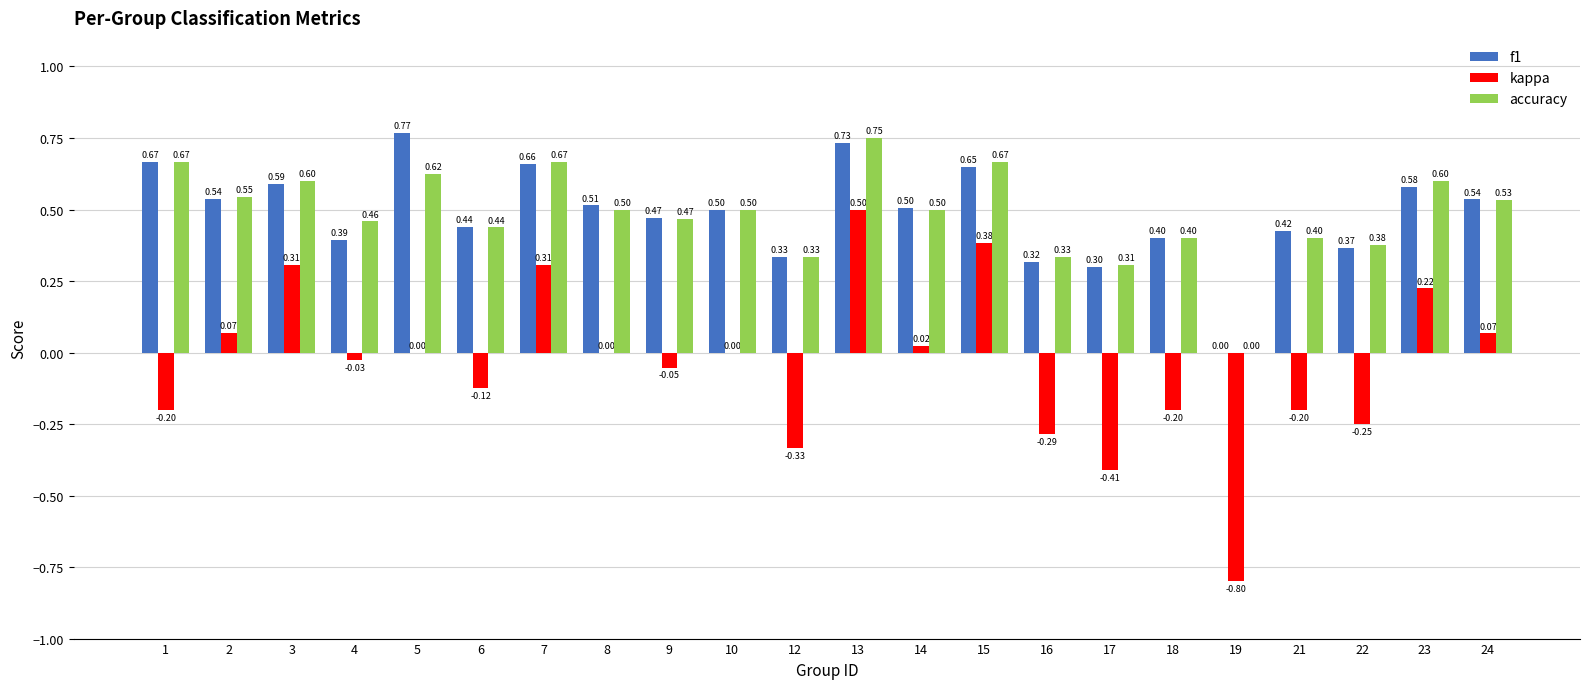

The accuracy series shows 0.3 at 4. True or false?

False